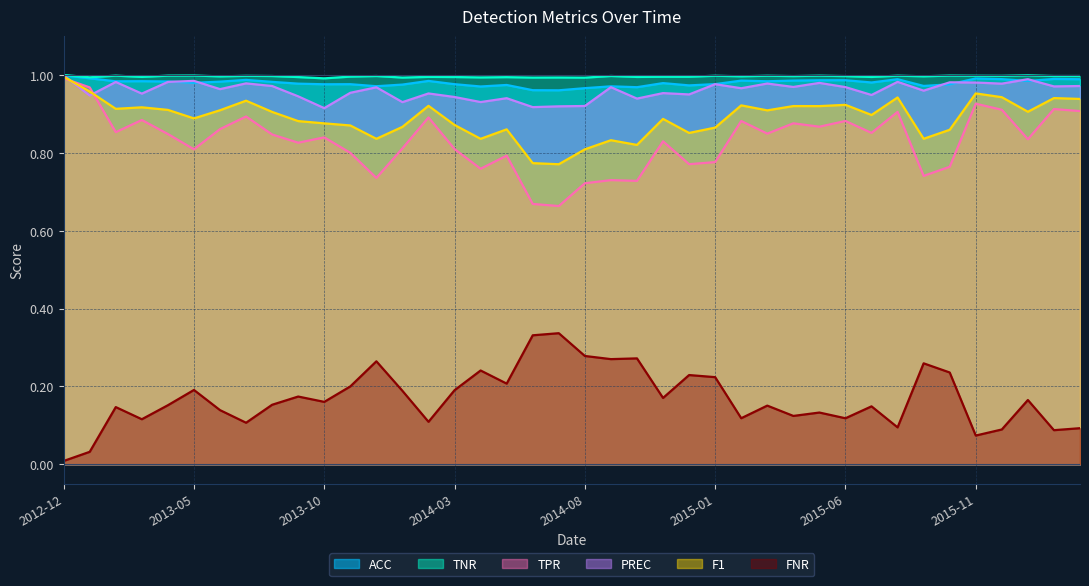

How many lines are shown in the chart?

6